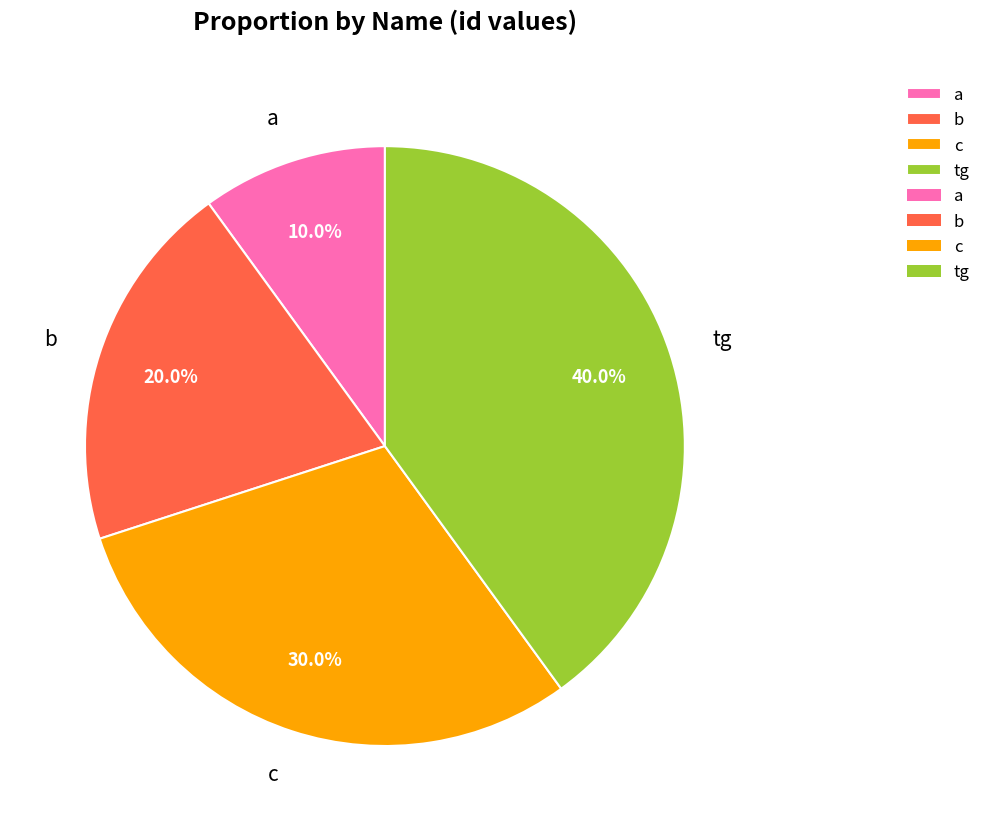

To the nearest percent, what is the difference between the largest and smallest slice percentages?

30%